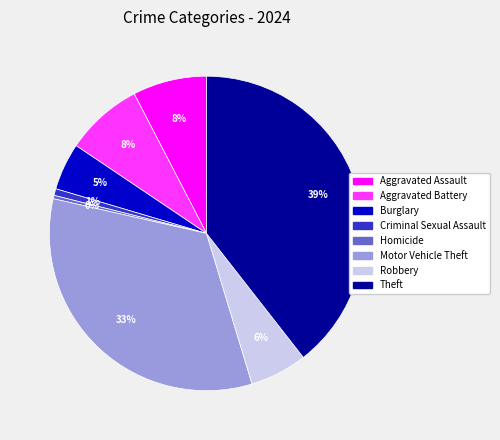

To the nearest percent, what is the average slice percentage?

12%